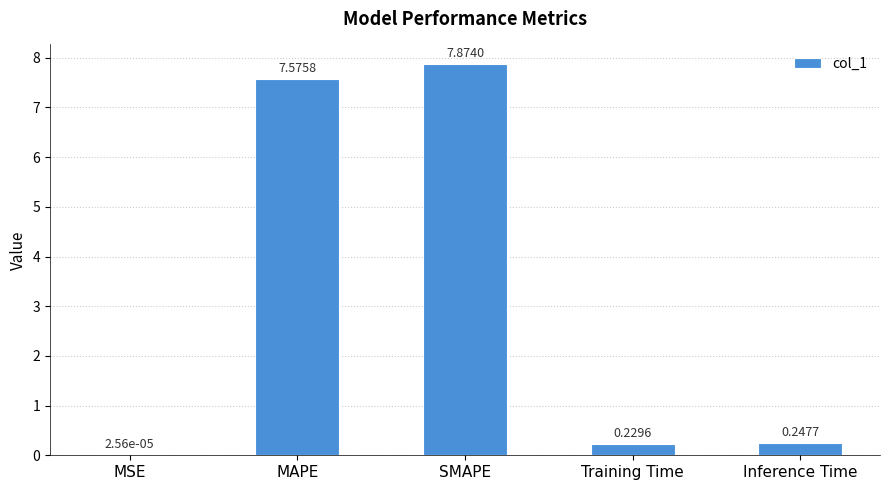

Where is the data nearest to the value 3?

Inference Time